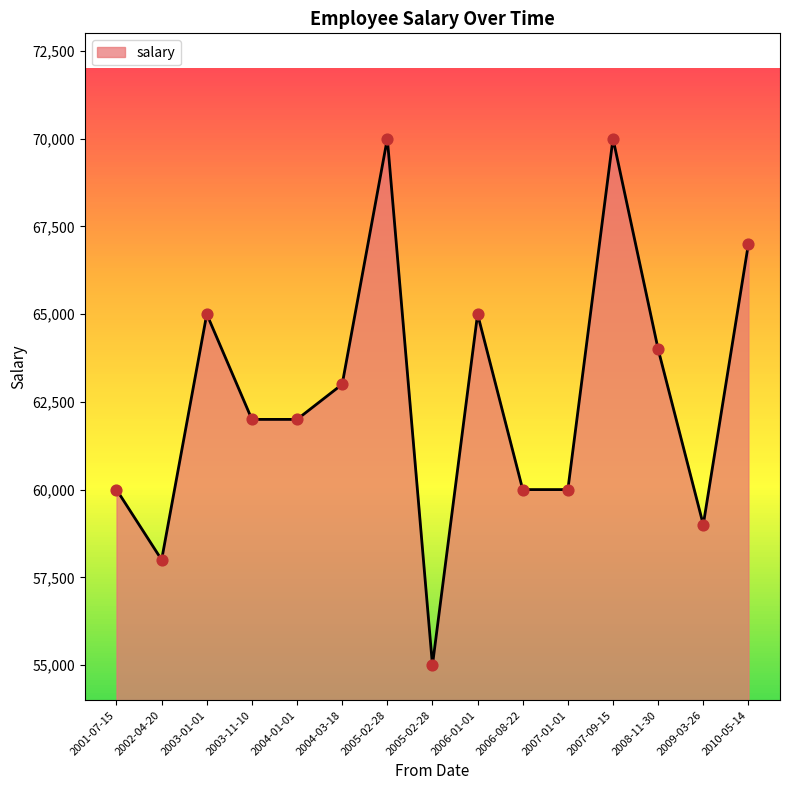

Which has a higher value, 2007-01-01 or 2001-07-15?

2007-01-01